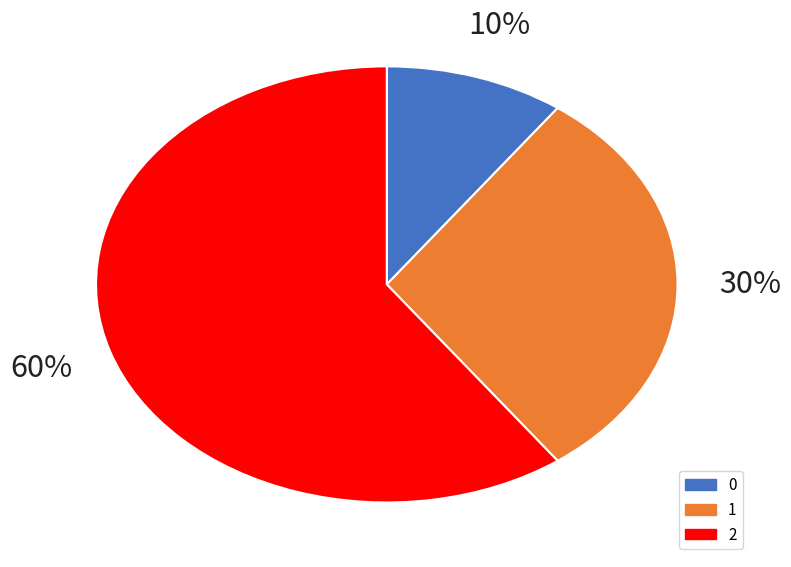

Between 0 and 2, which is larger?

2